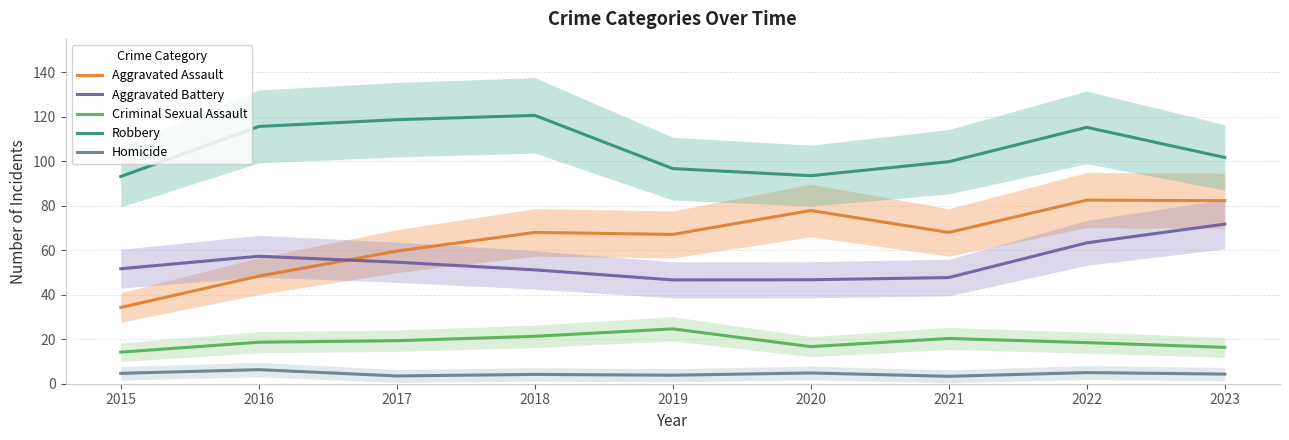

Rank the categories by Homicide value from lowest to highest.

2021, 2017, 2019, 2018, 2023, 2015, 2020, 2022, 2016